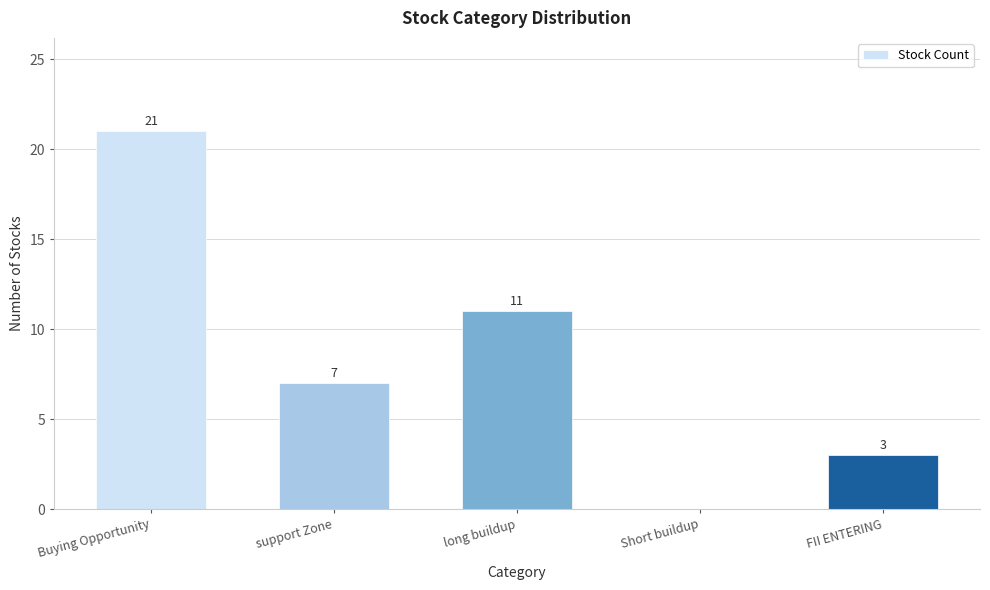

Reading right to left, list all the values displayed in this chart.

FII ENTERING=3	Short buildup=0	long buildup=11	support Zone=7	Buying Opportunity=21